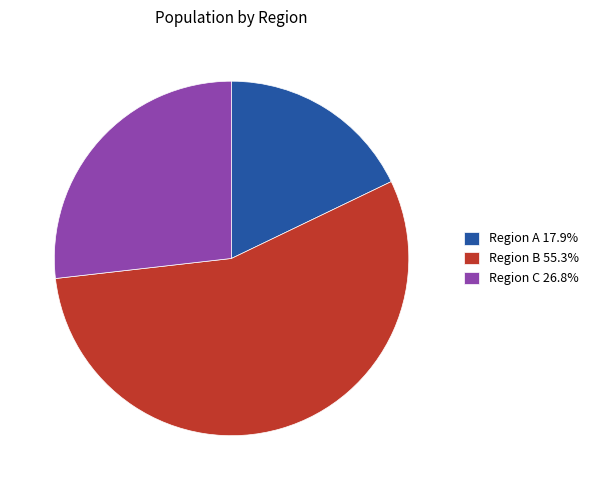

Is Region A 17.9% the majority of the pie?

No